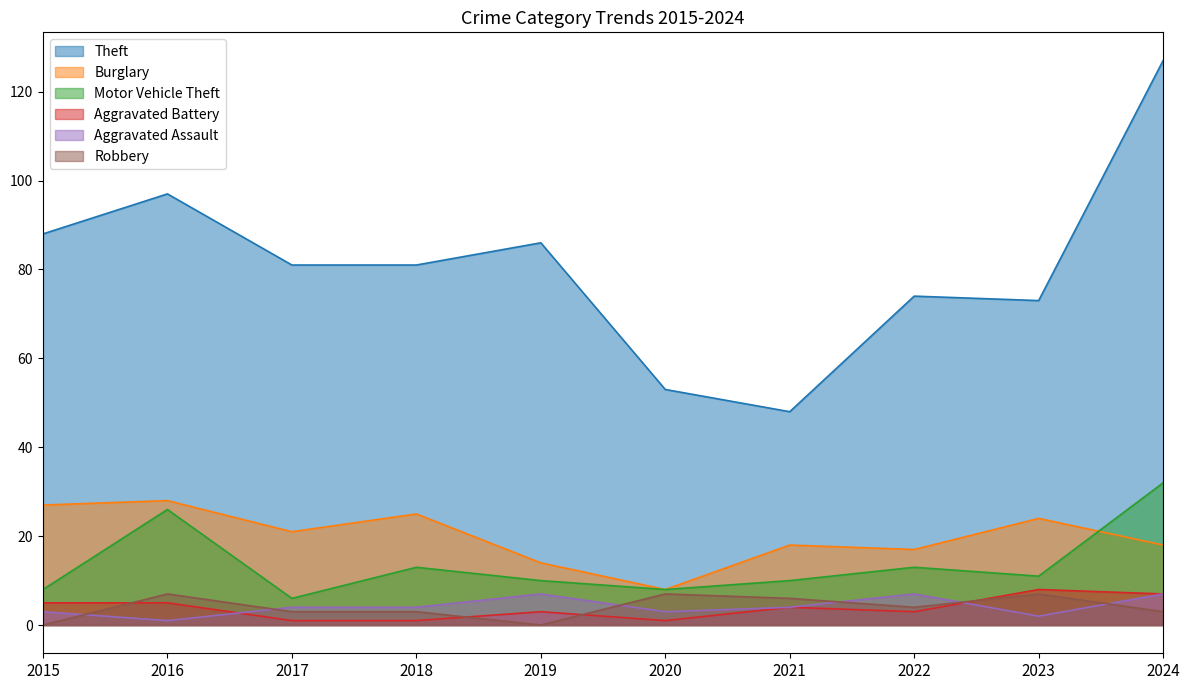

Where is Motor Vehicle Theft nearest to the value 19?

2018